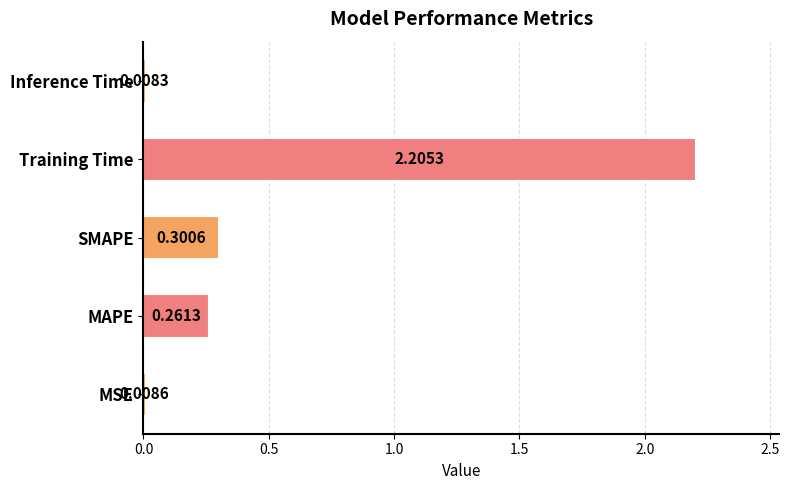

Which label corresponds to the smallest value in the chart?

Inference Time